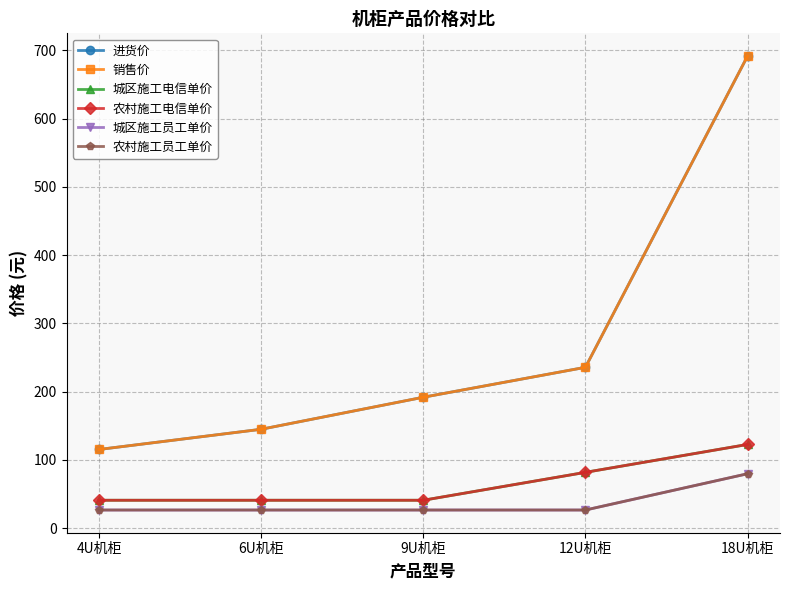

What is the sum of the 农村施工电信单价 values at 4U机柜 and 6U机柜?

81.8